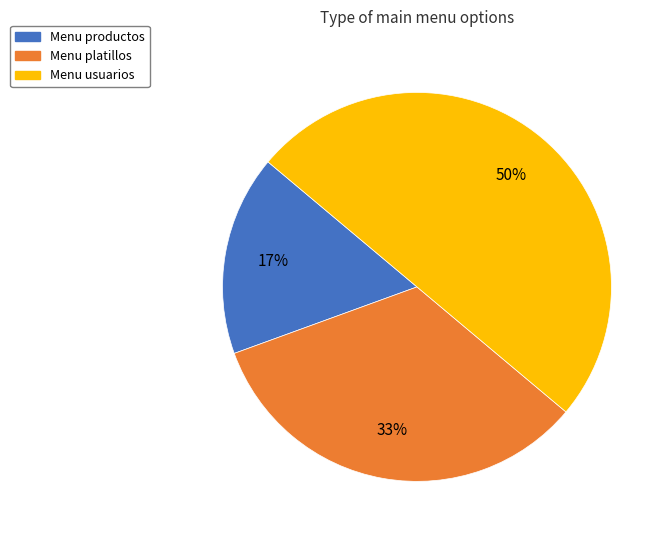

To the nearest percent, what is the average slice percentage?

33%